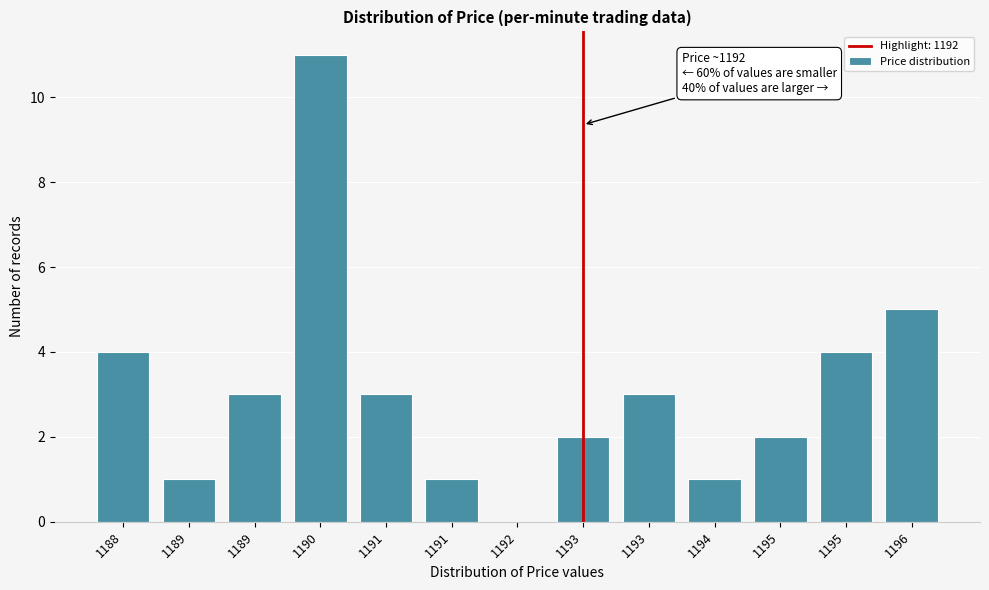

How many distinct data groups are displayed?

1